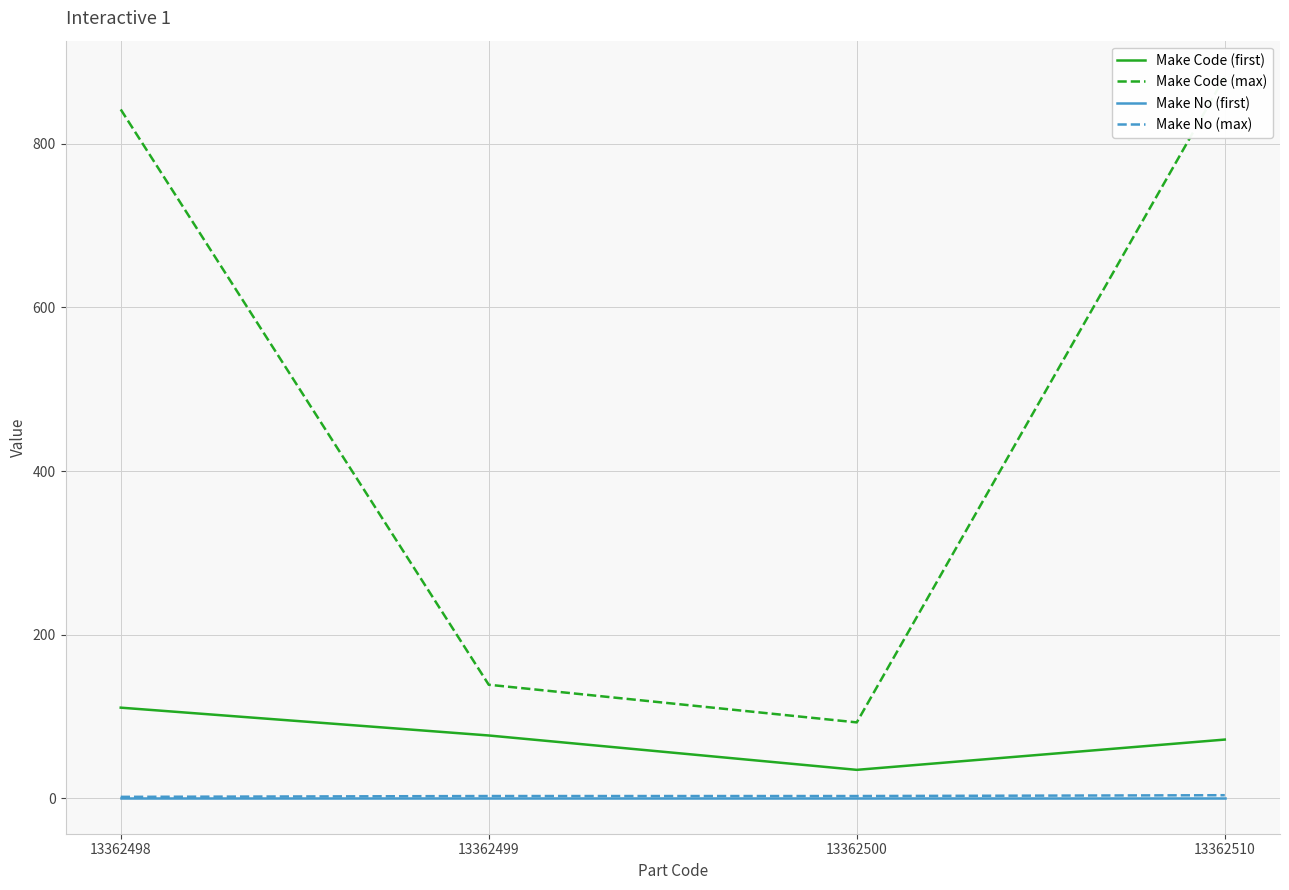

What is the value of the Make No (max) point at the 2nd from the left?

3